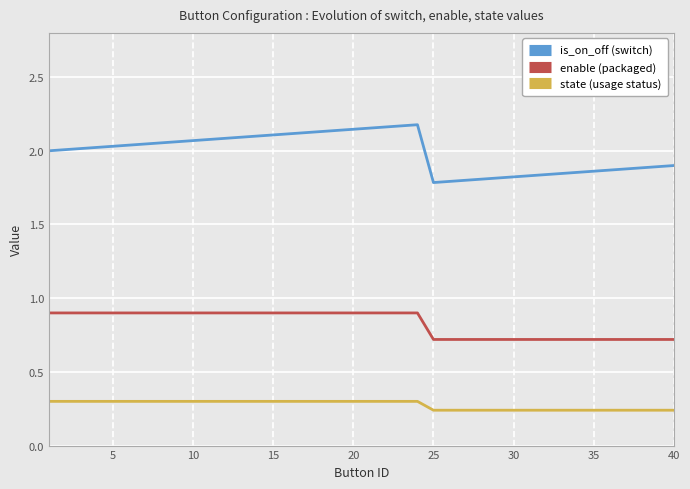

At how many categories does at least one series exceed 0?

40